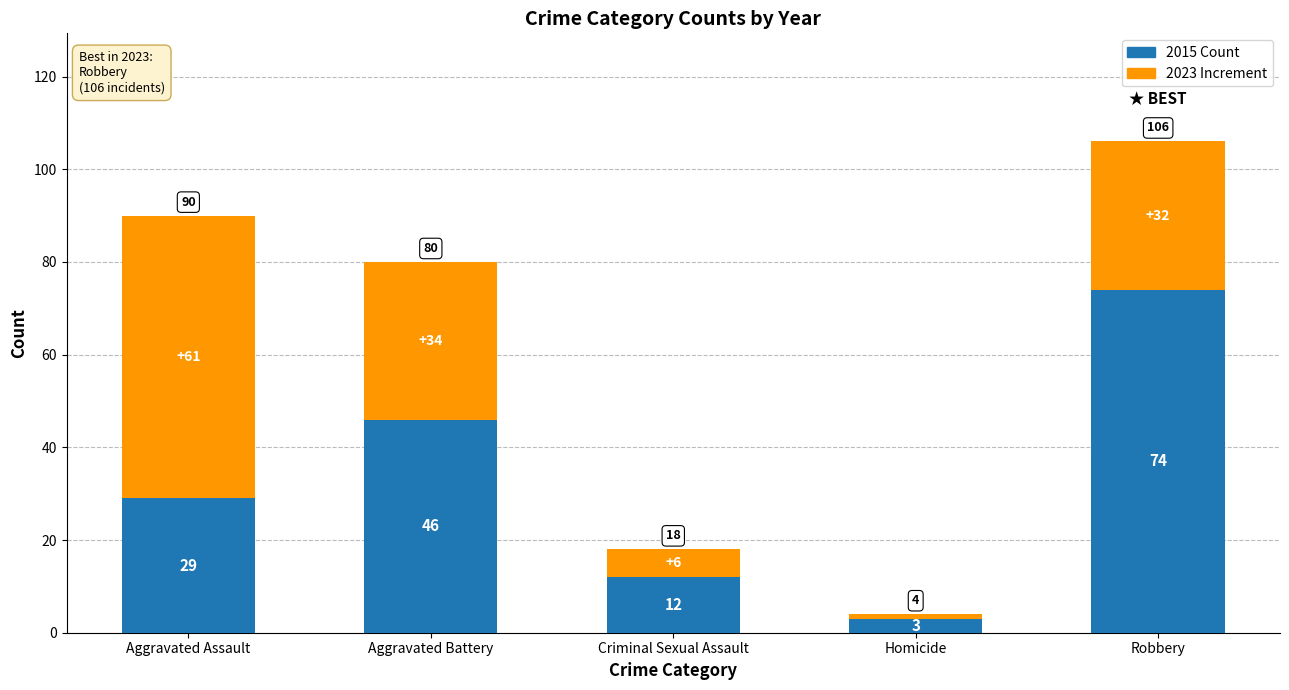

What is the total value across all series at Homicide?

4